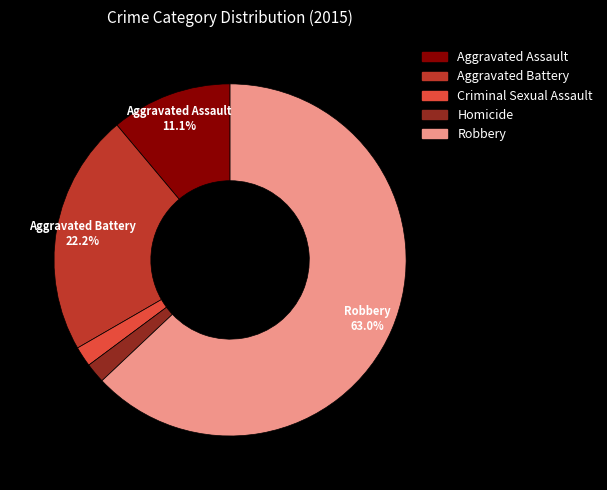

What percentage is NOT represented by Aggravated Battery?

77.8%